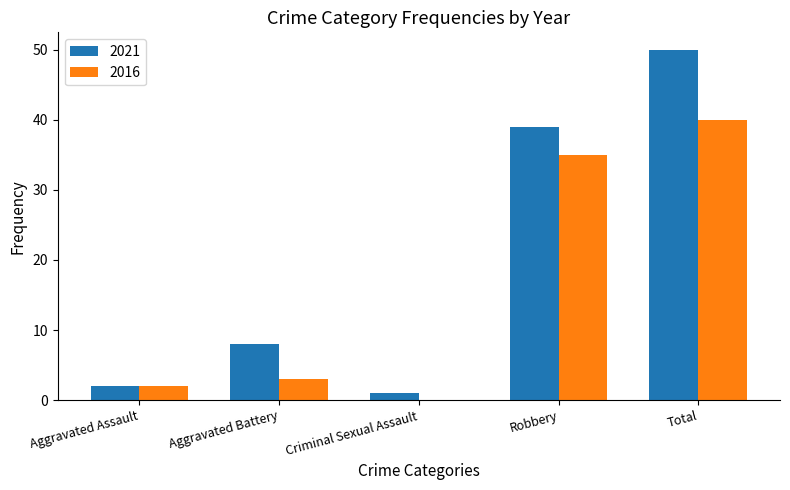

Which series has the widest spread of values?

2021